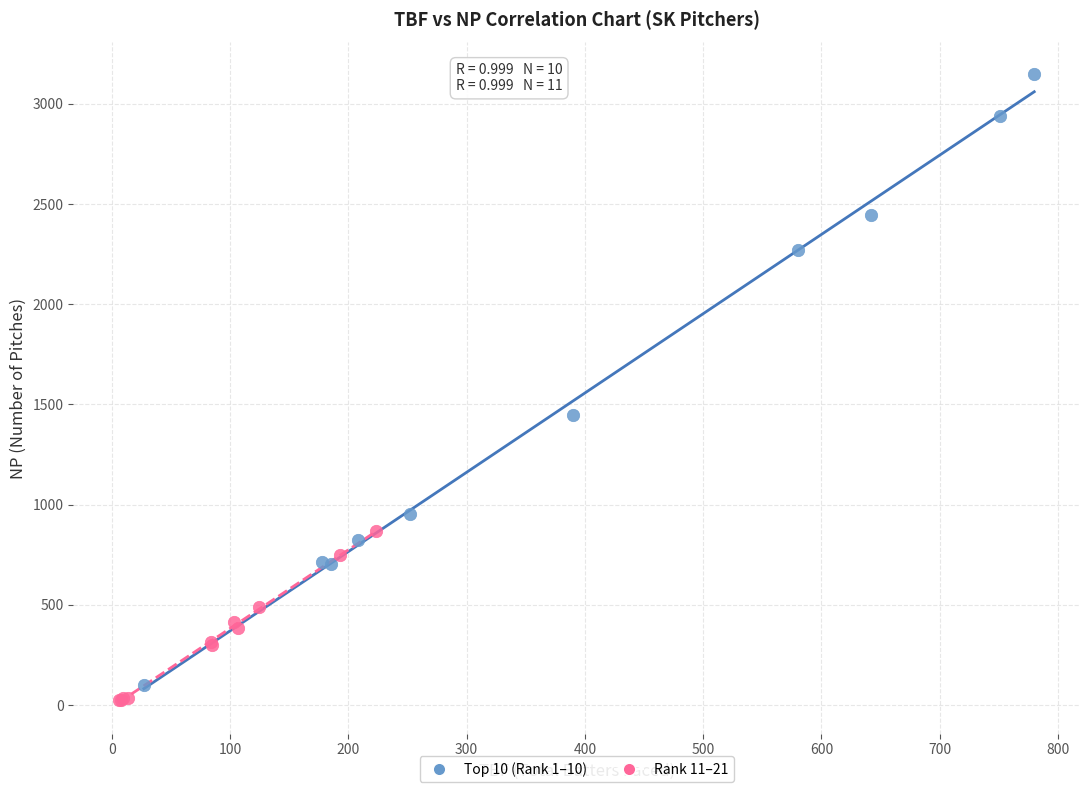

What are all the series names shown in the legend?

Top 10 (Rank 1–10), Rank 11–21